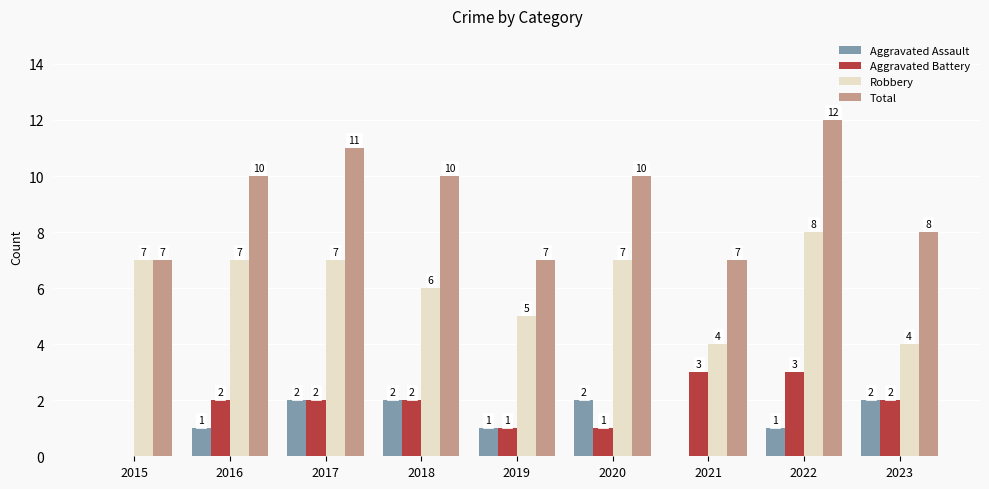

Which category has the highest value in the Robbery series?

2022